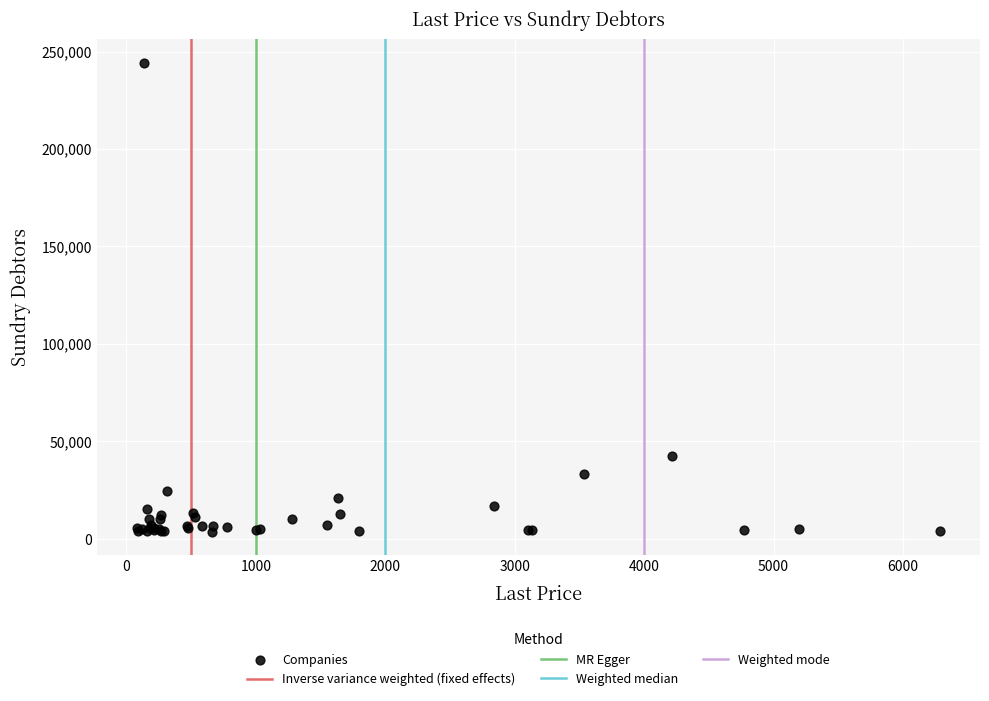

What Y value in the scatter plot is closest to 123980?

42798.0